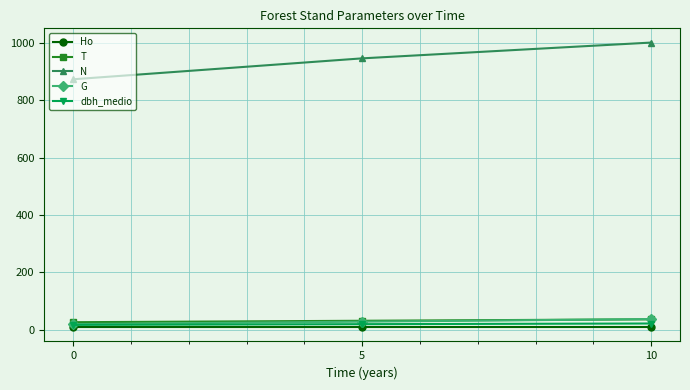

Is it true that G equals 27.8 at 5?

True